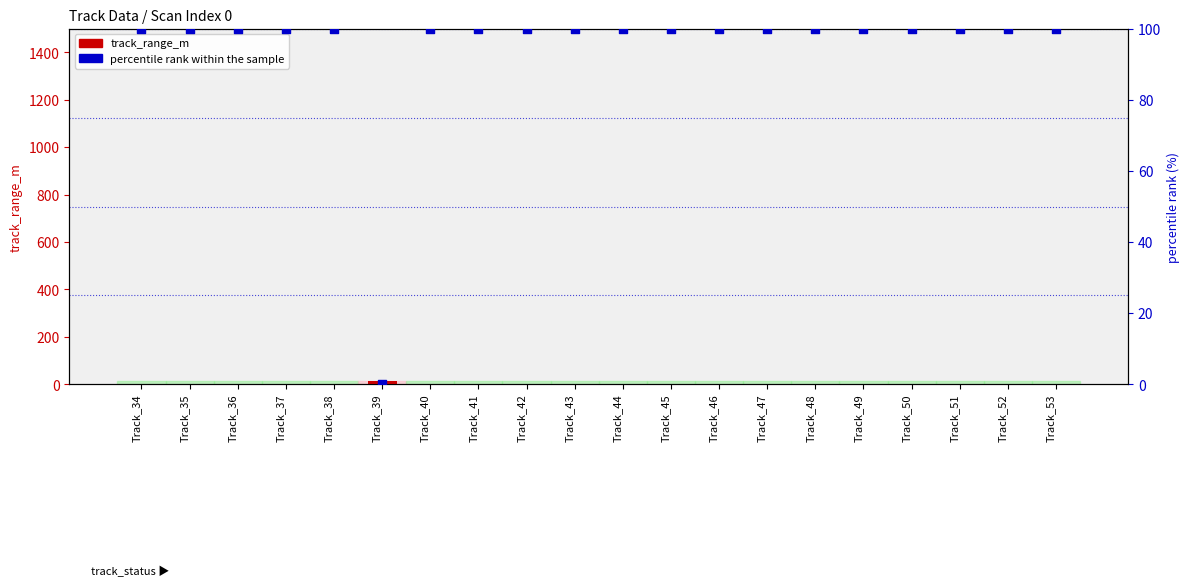

Is the value of track_range_m at Track_34 greater than the value of percentile rank within the sample at Track_41?

No